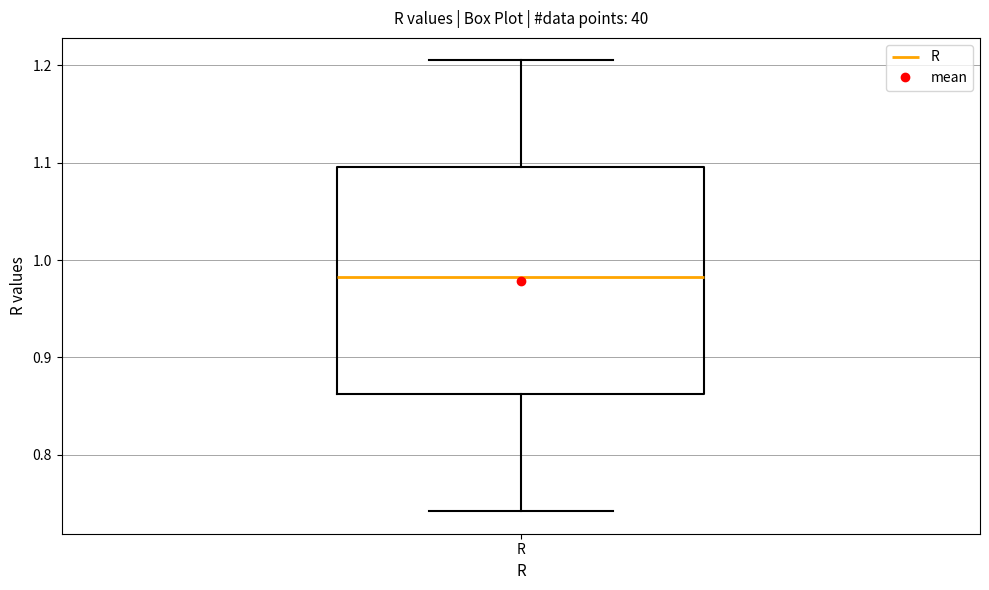

Read this box plot against the y-axis: the position of the median line, the range covered by the box, and the ends of both whiskers. The values are not printed on the chart, so give them approximately, as read against the axis.

median 0.98, box 0.86 to 1.10, whiskers 0.74 to 1.20